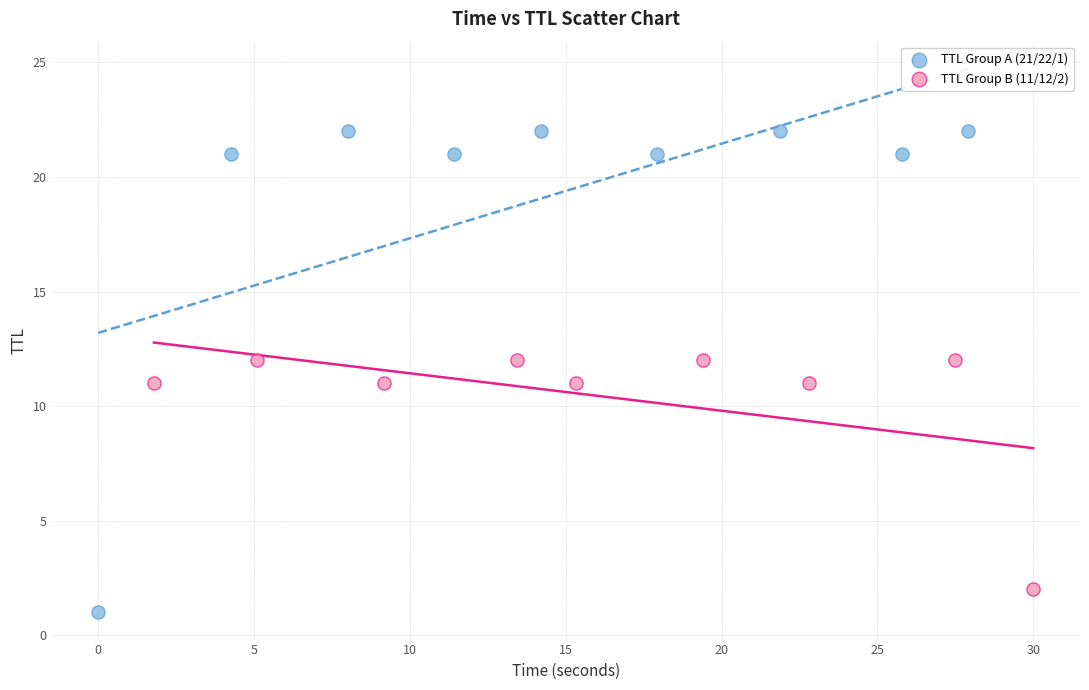

Which series has the largest Y range (max minus min)?

TTL Group A (21/22/1)